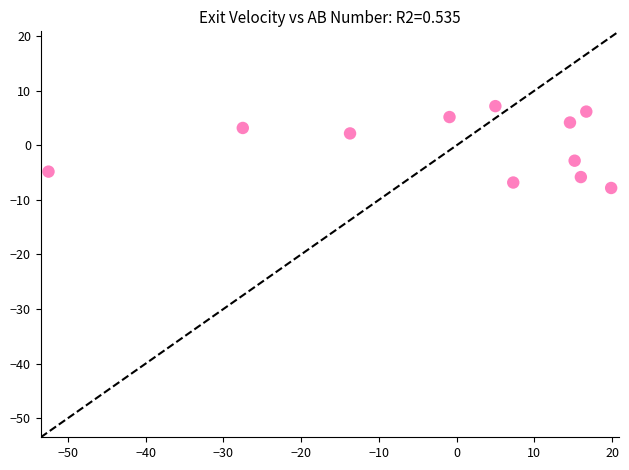

What is the range of Y values (max minus min)?

15.0